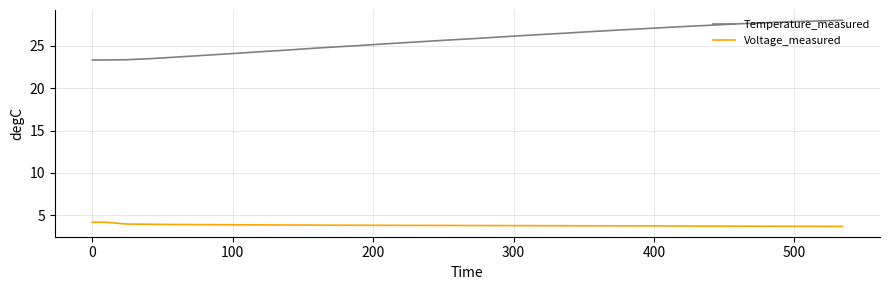

What is the difference between the maximum and minimum values in the Temperature_measured series?

4.7